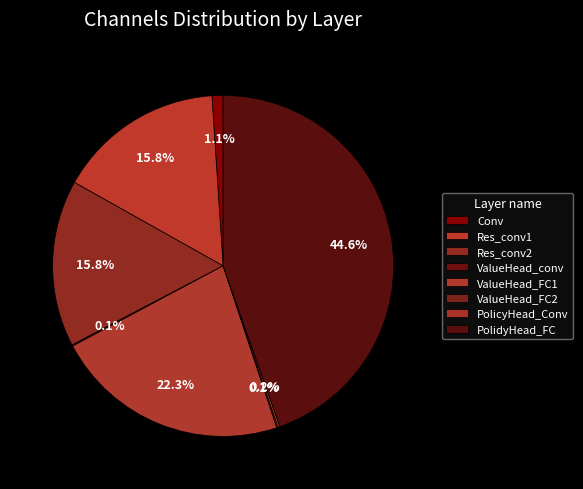

Which category has the biggest portion of the pie?

PolidyHead_FC